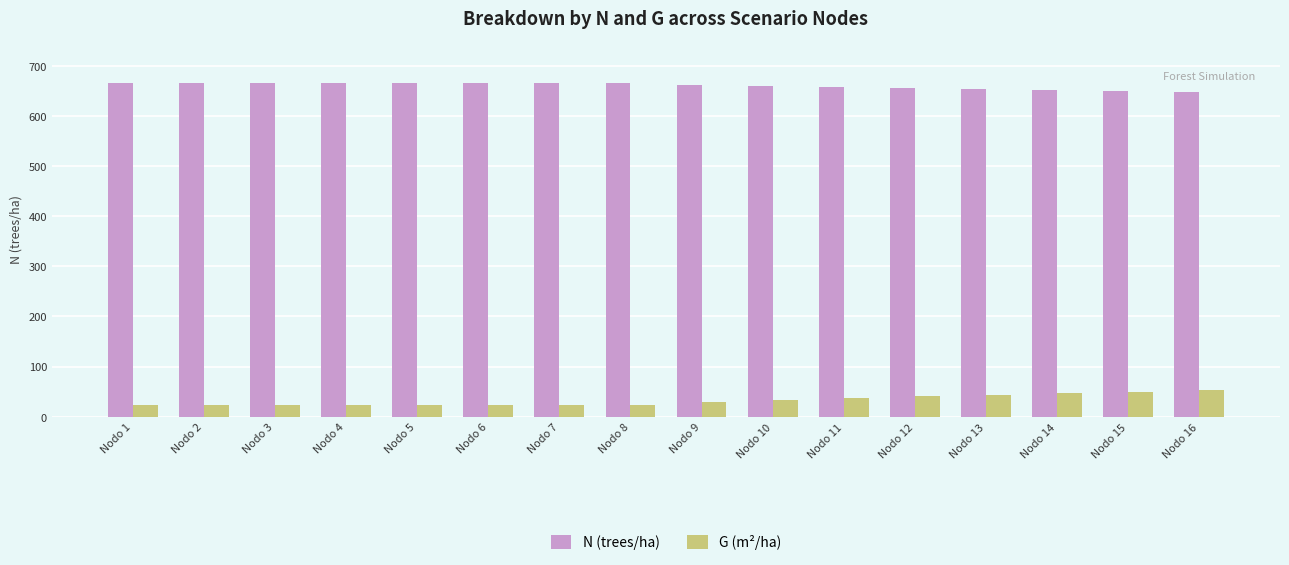

How many series are shown in this chart?

2